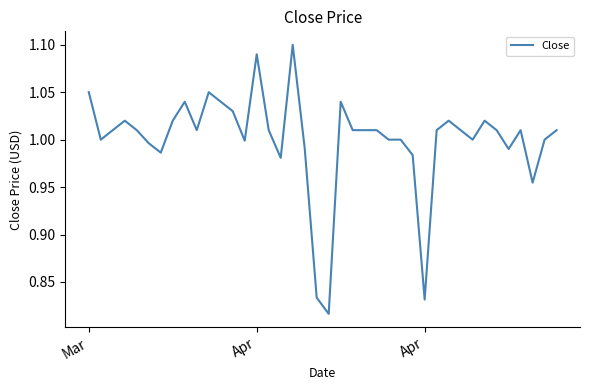

What is the difference between the maximum and minimum values?

0.3